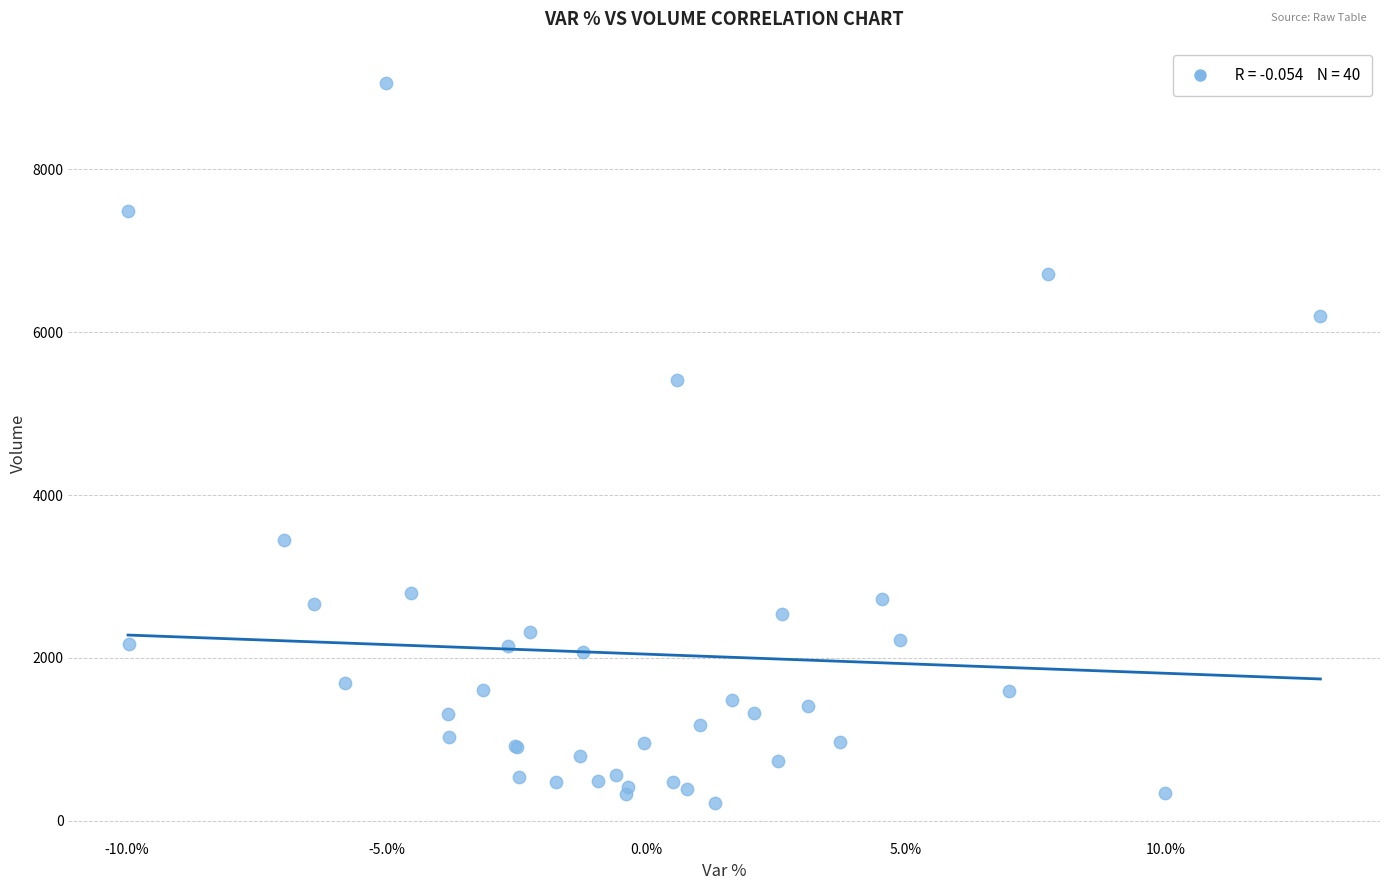

What Y value in the scatter plot is closest to 4641?

5416